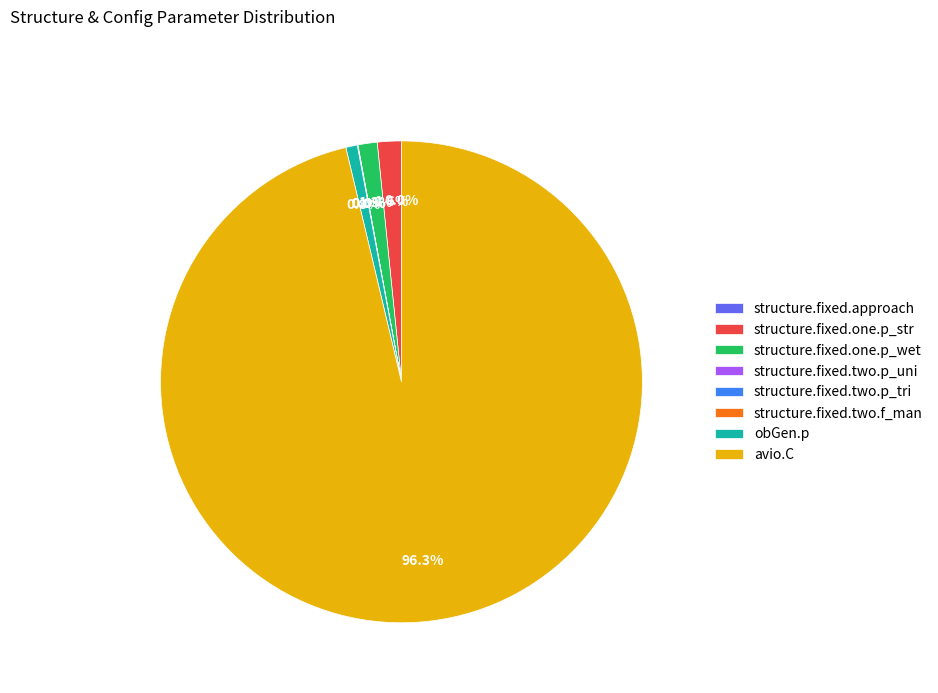

What is the majority slice?

avio.C